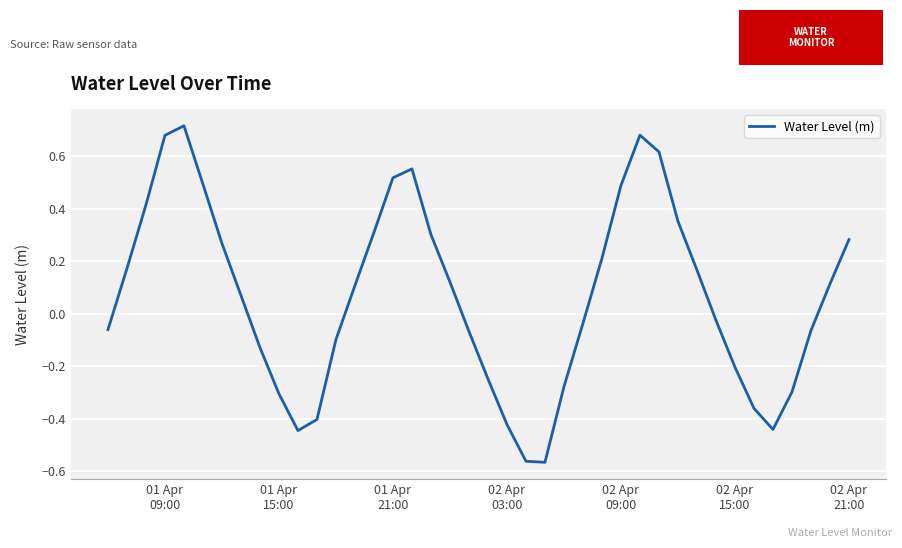

What is the difference between the maximum and minimum values?

1.3